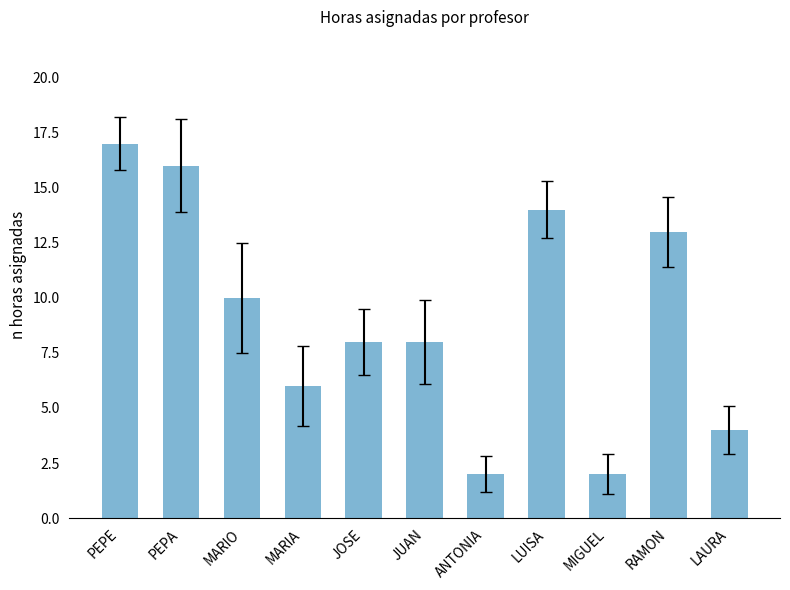

How many series are shown in this chart?

1